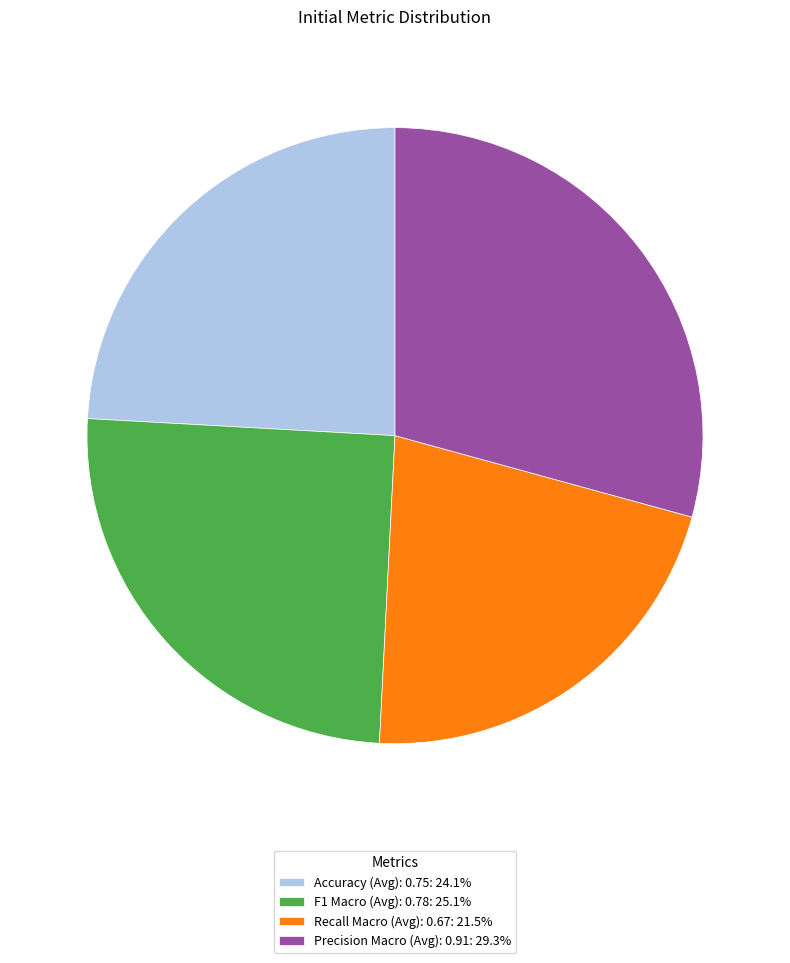

Do F1 Macro (Avg): 0.78 and Precision Macro (Avg): 0.91 together represent more than half of the pie?

Yes